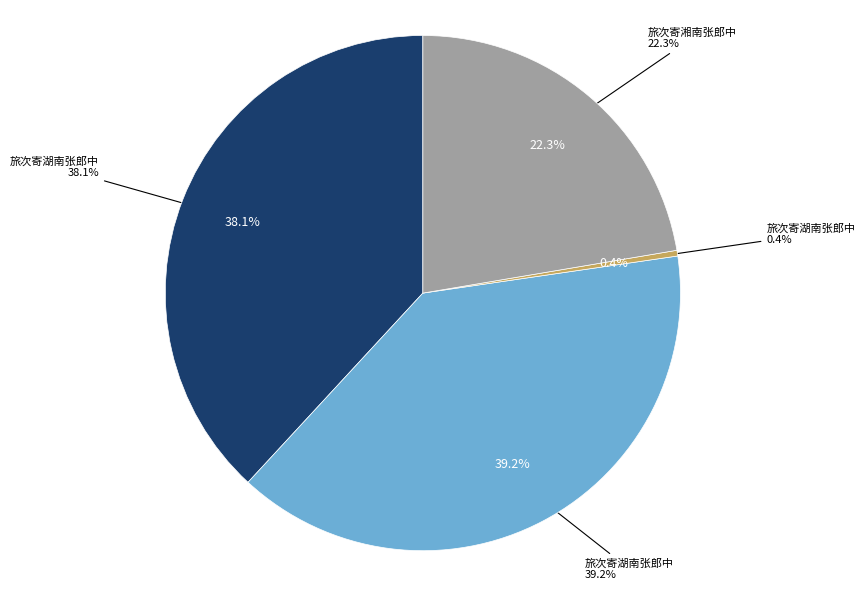

Rank the categories by value from lowest to highest.

旅次寄湖南张郎中 (10835), 旅次寄湘南张郎中 (680446), 旅次寄湖南张郎中 (1161221), 旅次寄湖南张郎中 (1193053)